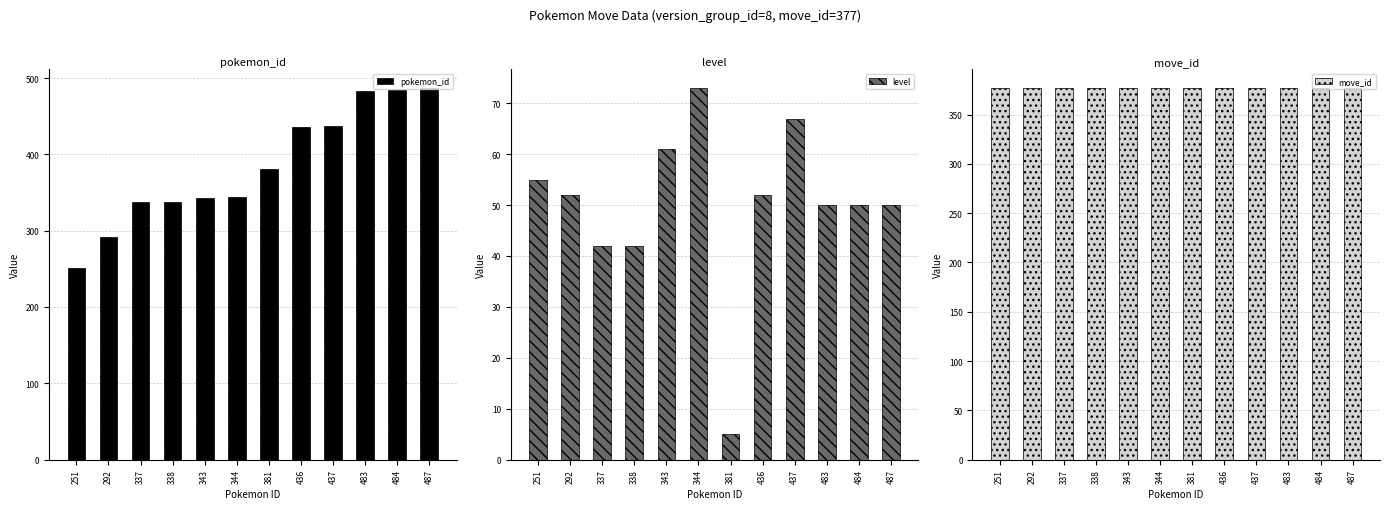

What are all the series names shown in the legend?

pokemon_id, level, move_id